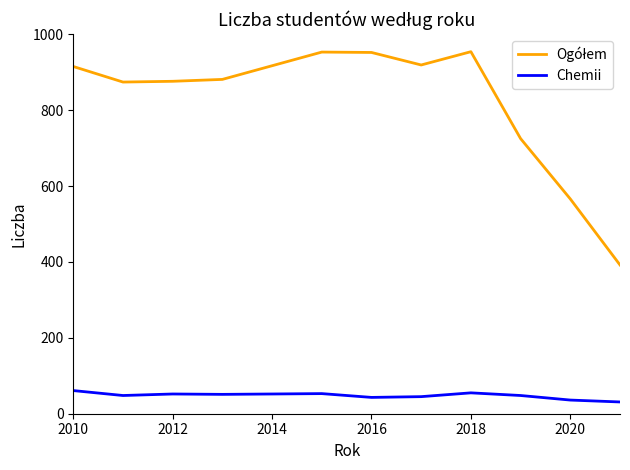

What is the difference between the maximum and minimum values in the Chemii series?

30